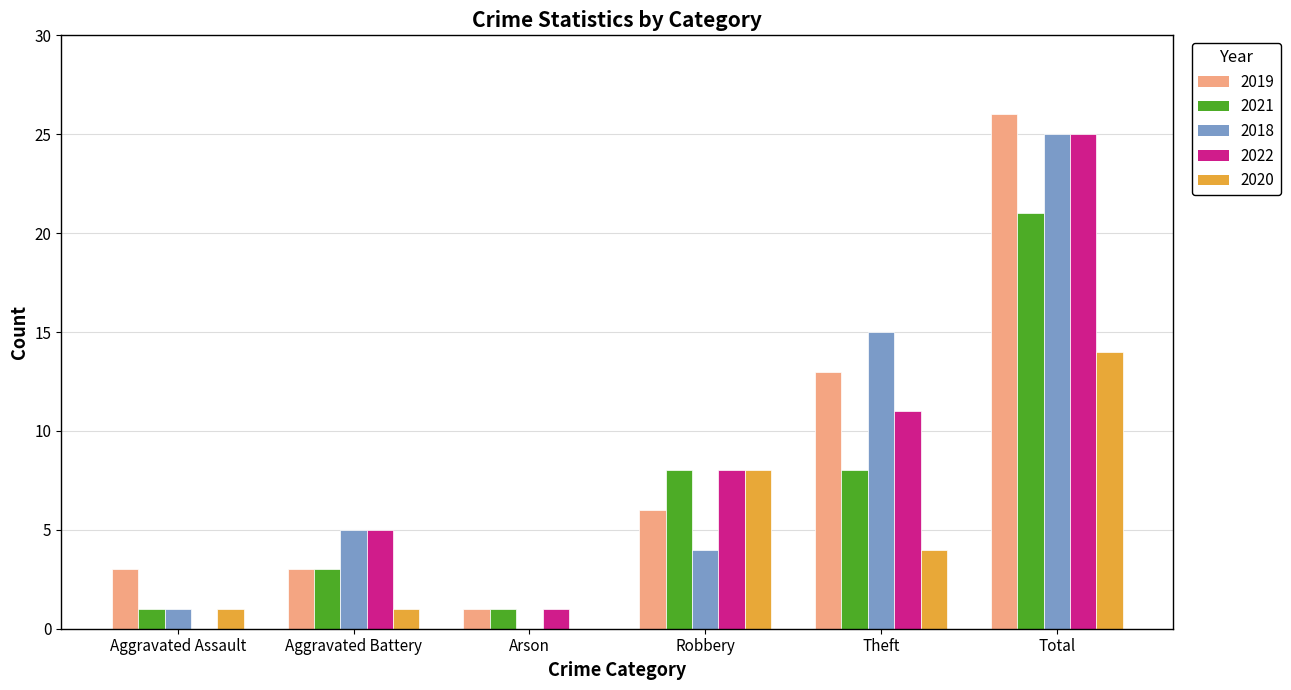

What is the maximum value shown in the chart?

26